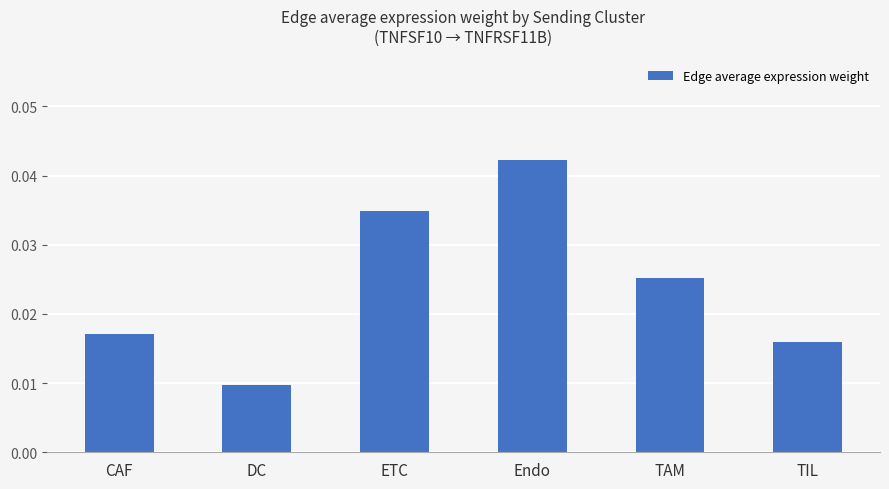

List the labels in order of value, smallest first.

DC, TIL, CAF, TAM, ETC, Endo